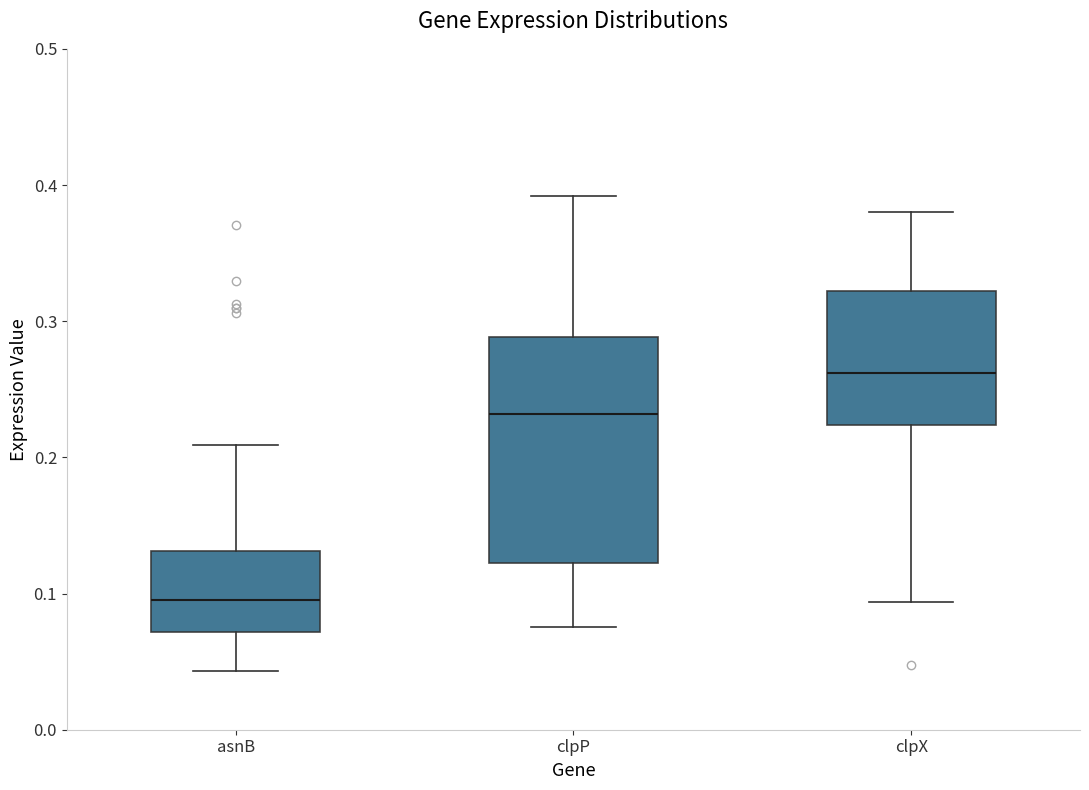

Where does the lower whisker of the box for clpX end on the y-axis? The values are not printed on the chart, so give them approximately, as read against the axis.

0.09